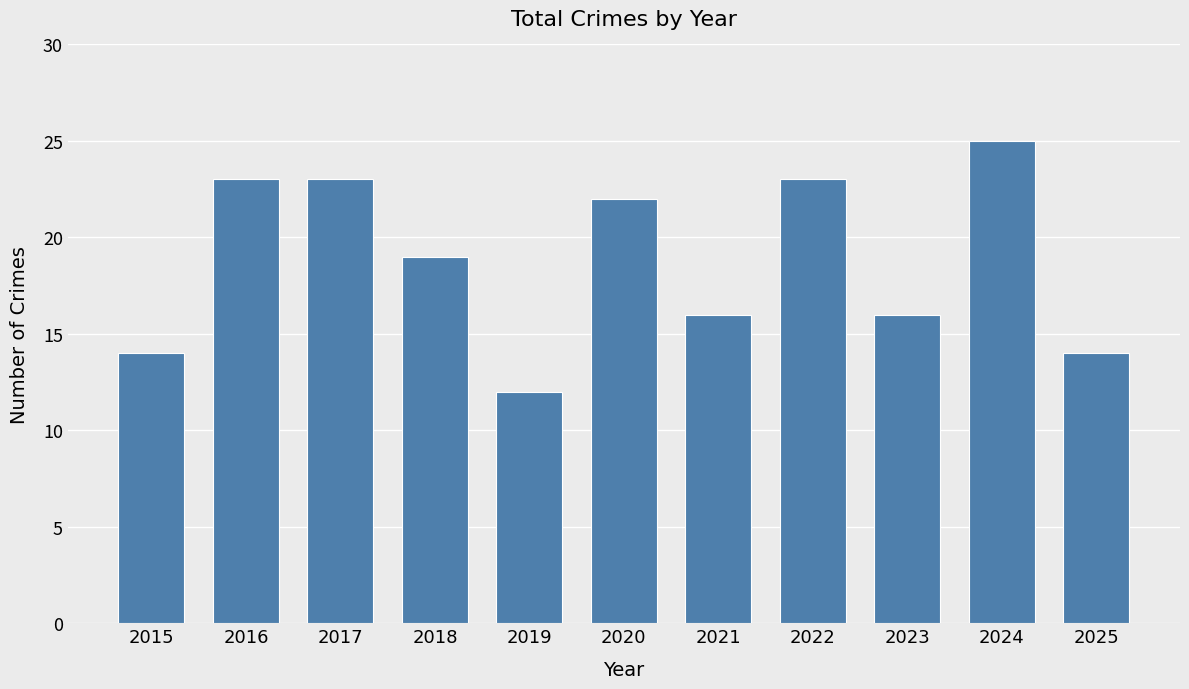

At which label does the data first exceed 19?

2016